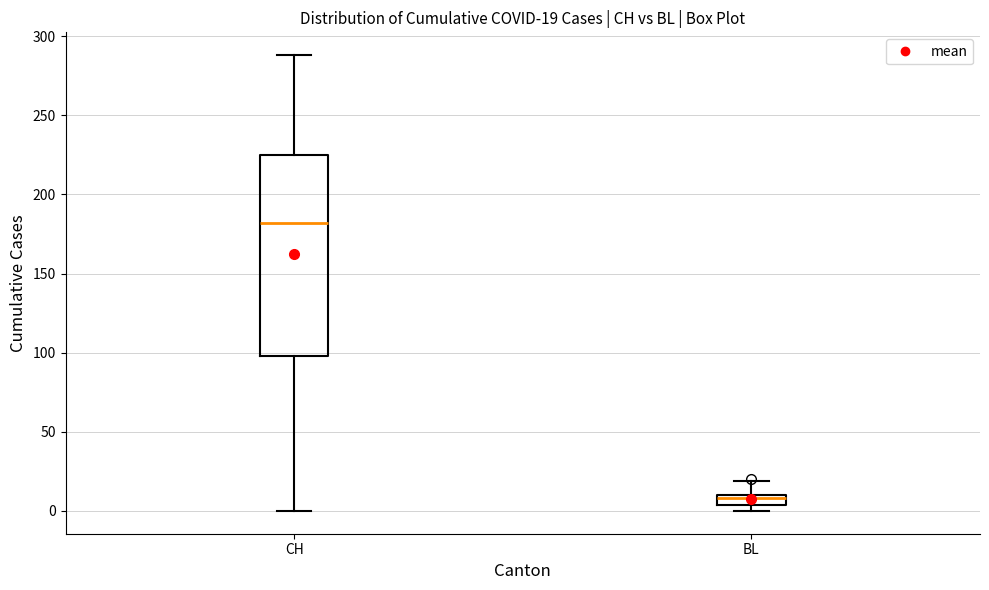

Which box has the highest median line?

CH